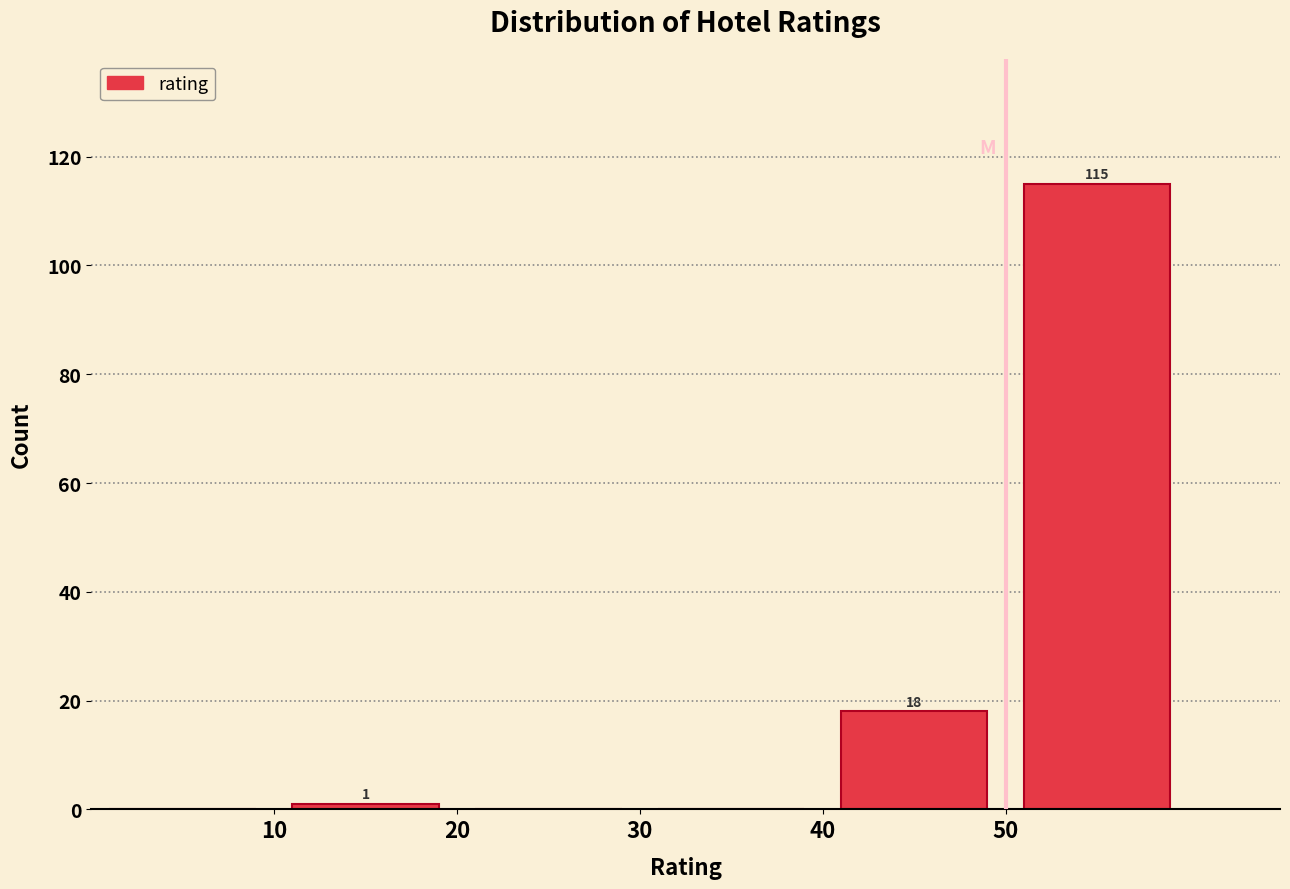

Over which range of the x-axis is the bar tallest?

50 to 60